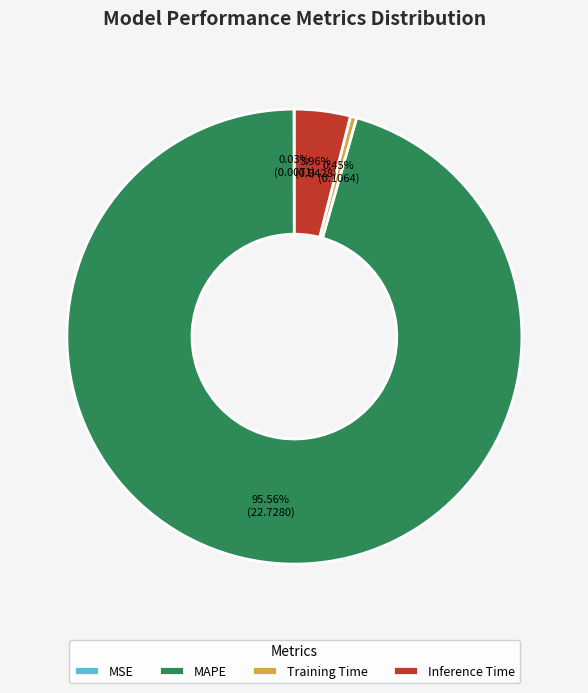

Which category accounts for the majority?

MAPE